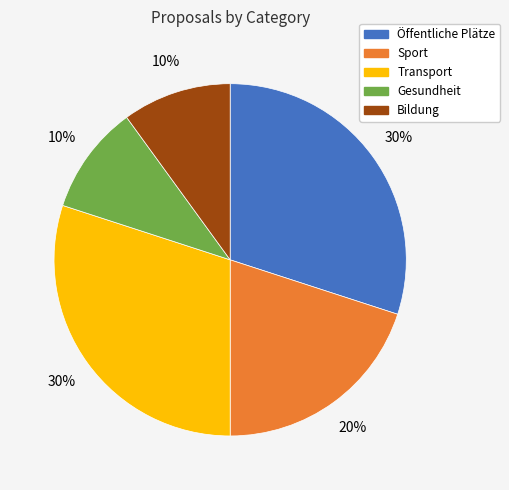

Does any single category account for the majority?

No